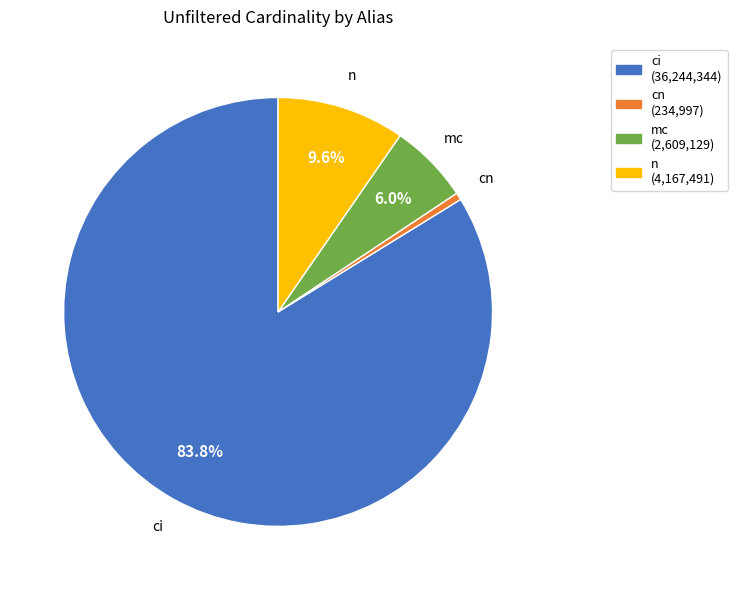

True or false: ci accounts for 84% of the total.

True